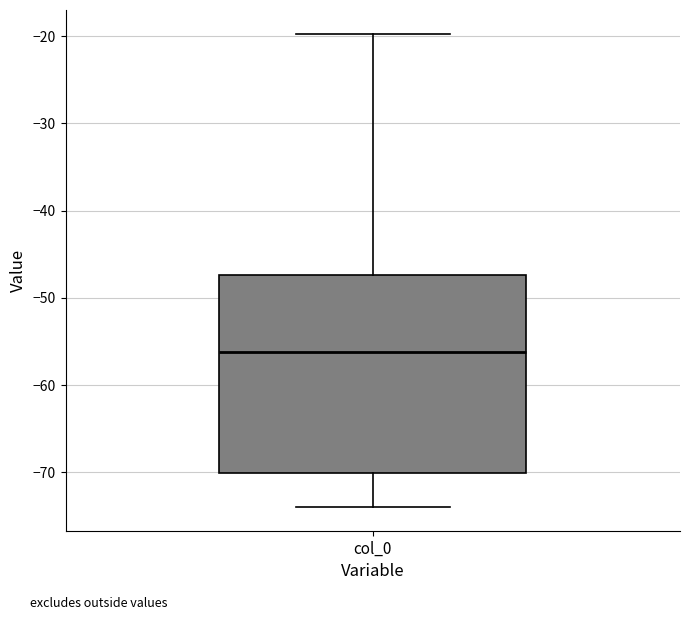

Transcribe this box plot: give where the median line is, the range the box spans, and where the two whiskers end, as read against the y-axis. The values are not printed on the chart, so give them approximately, as read against the axis.

median -56, box -70 to -47, whiskers -74 to -20